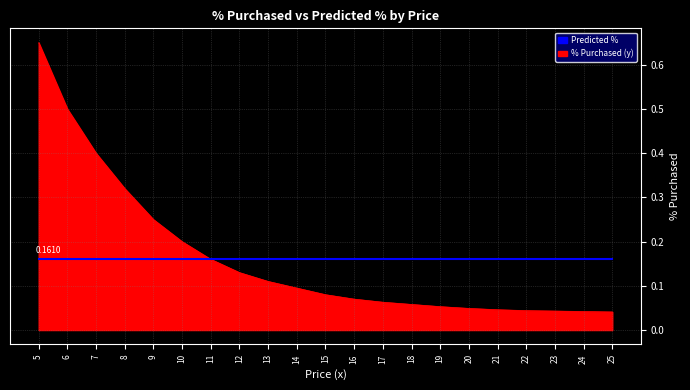

Rank the series by their maximum value, from highest to lowest.

% Purchased (y), Predicted %